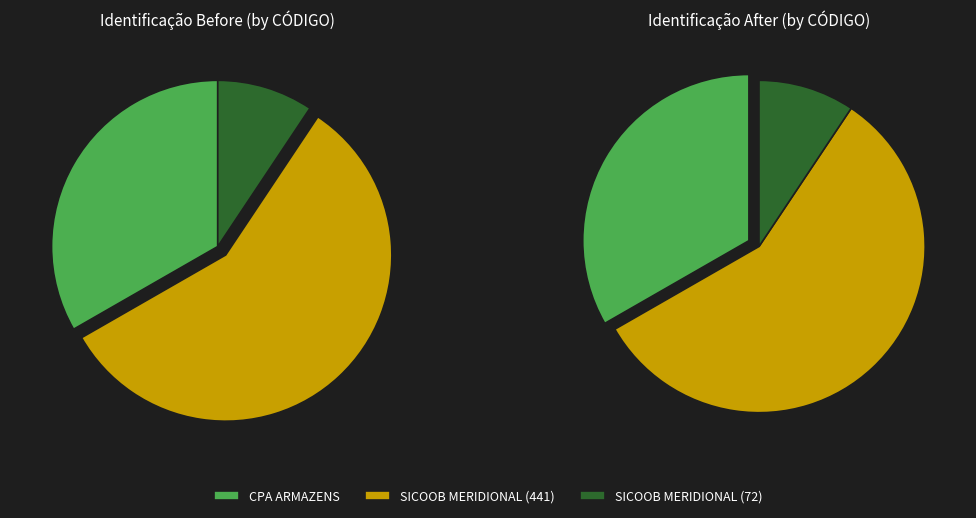

Which category has the smallest portion of the pie?

SICOOB MERIDIONAL (72)